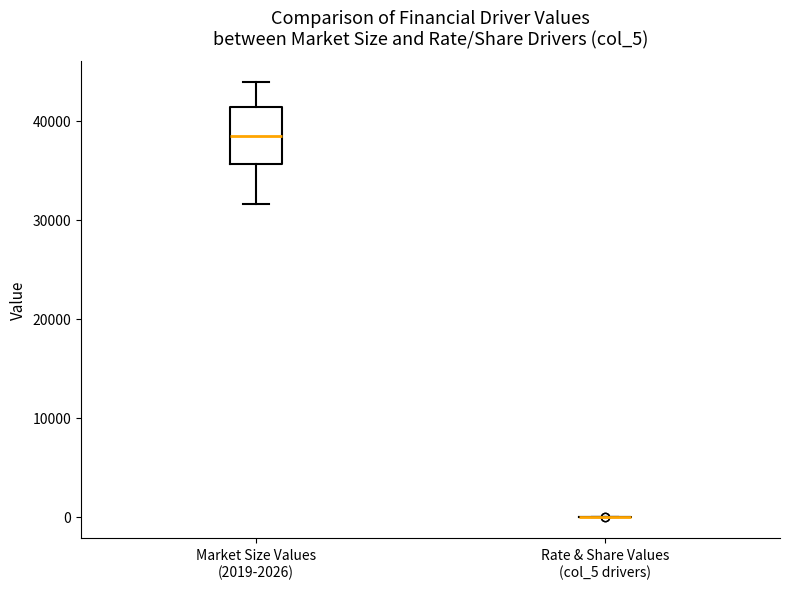

Which box is the tallest, from its lower edge to its upper edge?

Market Size Values (2019-2026)